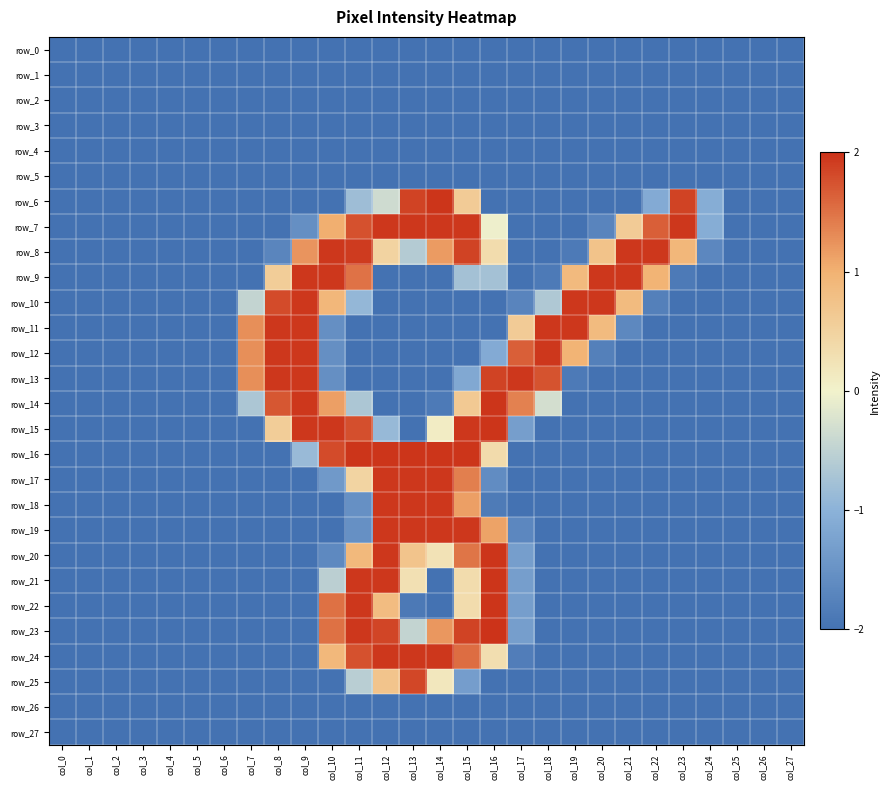

At which label does row_17 reach its peak?

col_12